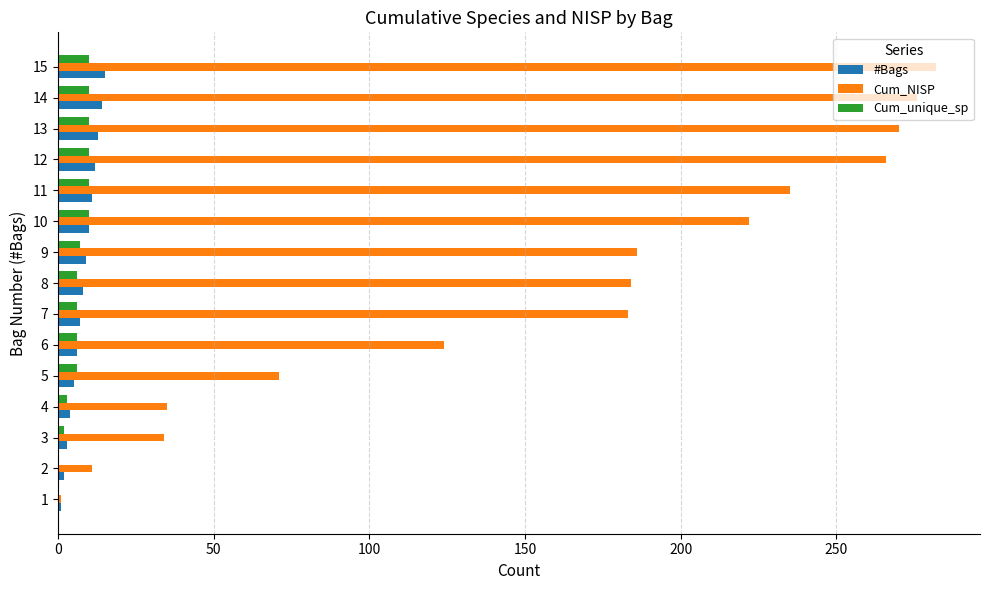

Which series has the largest total across all categories?

Cum_NISP